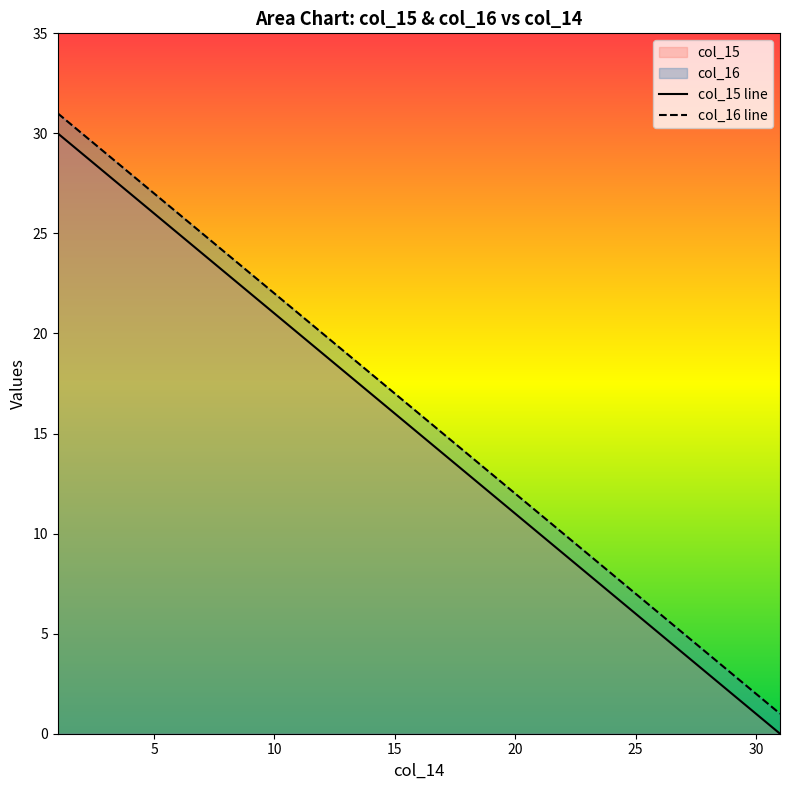

True or false: col_15 has a value of 9 at 22.

True